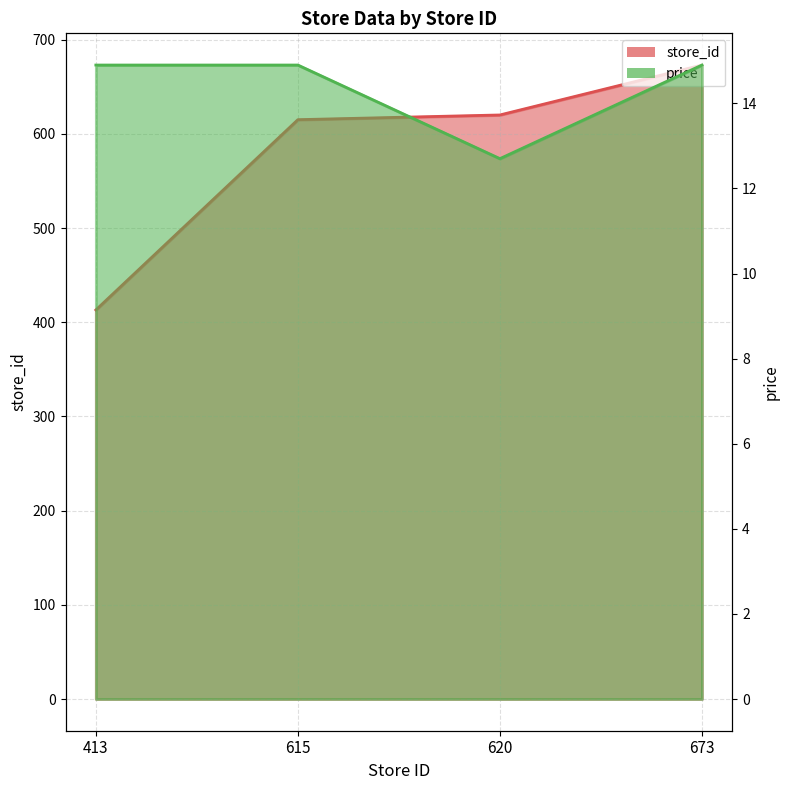

The value of price at 413 is 14.9. True or false?

True